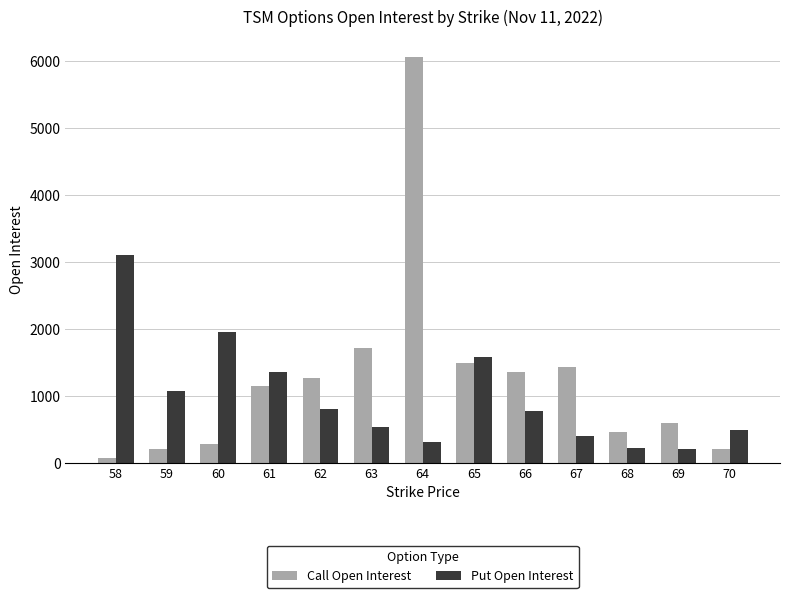

At which category is the sum across all series the highest?

64